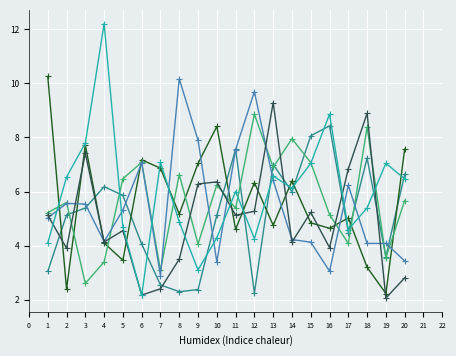

What is the spread (max minus min) of values at 12?

7.4